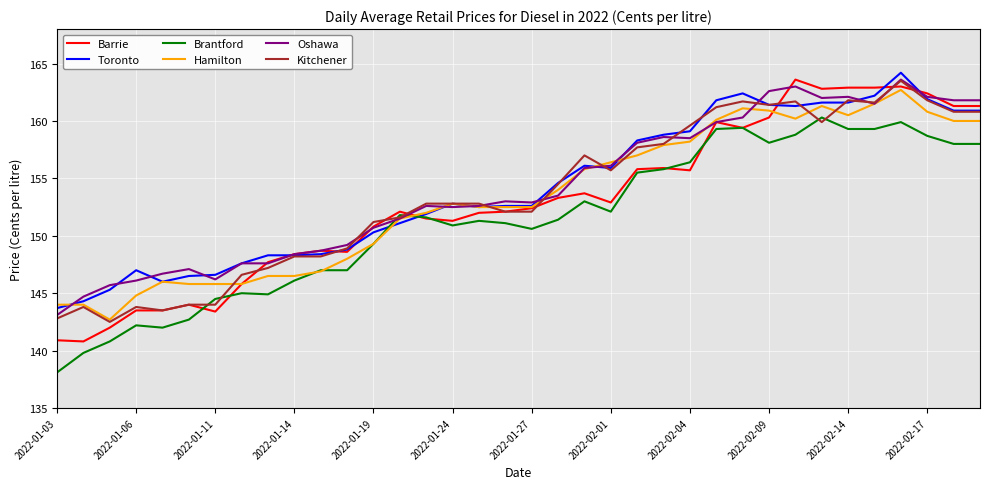

What is the smallest value displayed?

138.1